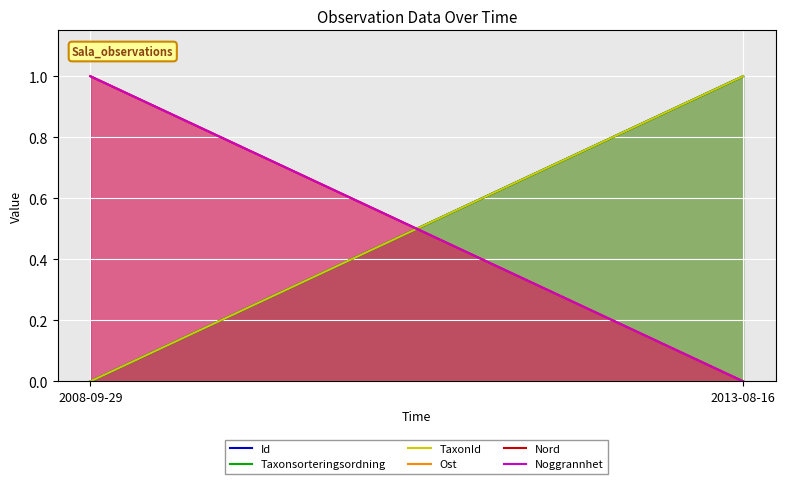

What is the value of the TaxonId point at the 2nd from the left?

1